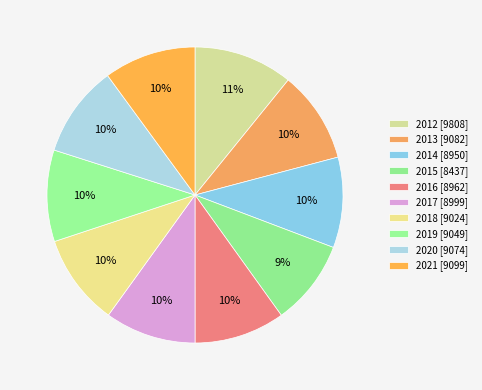

Does 2020 account for over 50% of the chart?

No